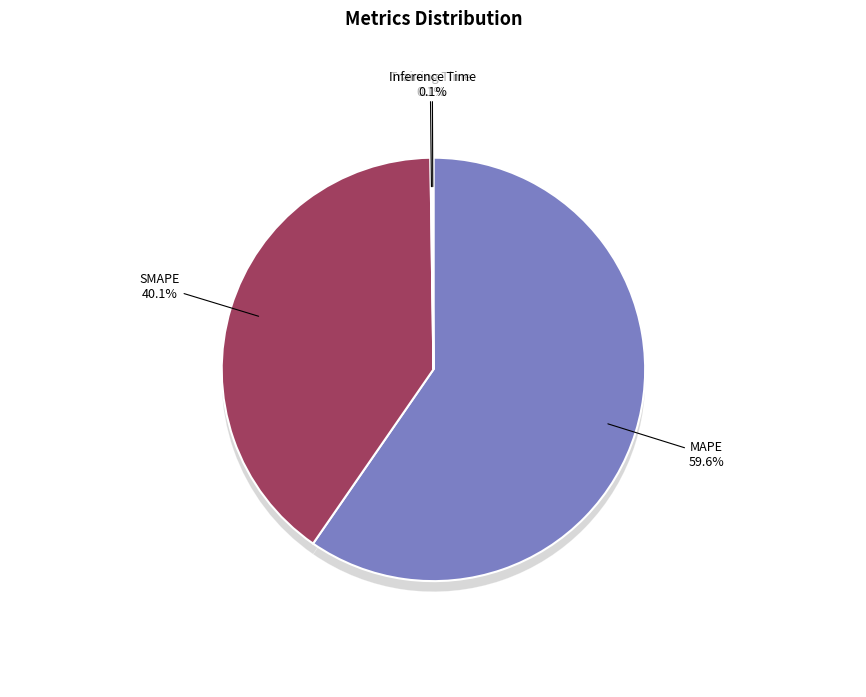

What percentage is NOT represented by MAPE?

40.4%